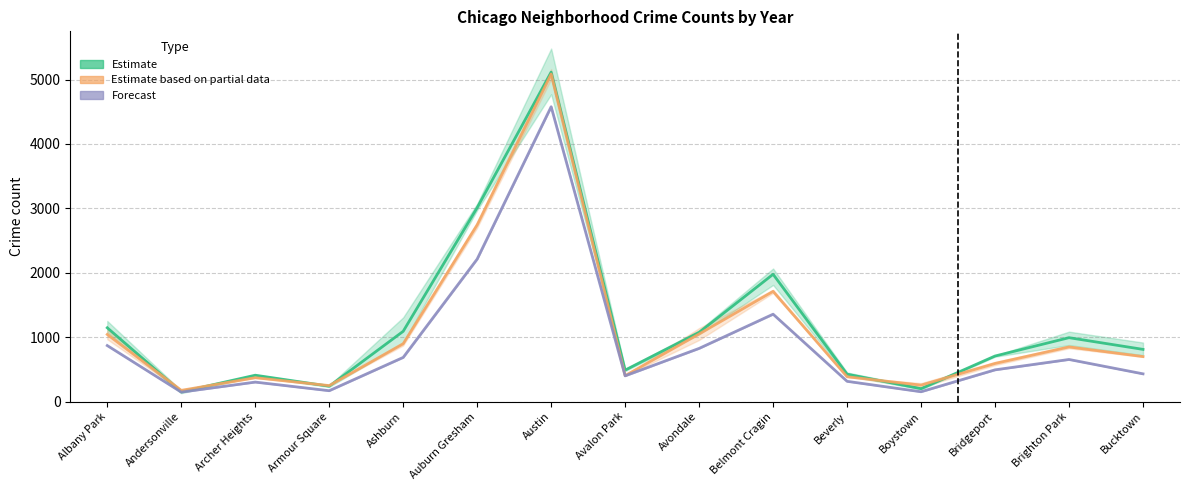

True or false: Estimate and Forecast cross at least once.

False